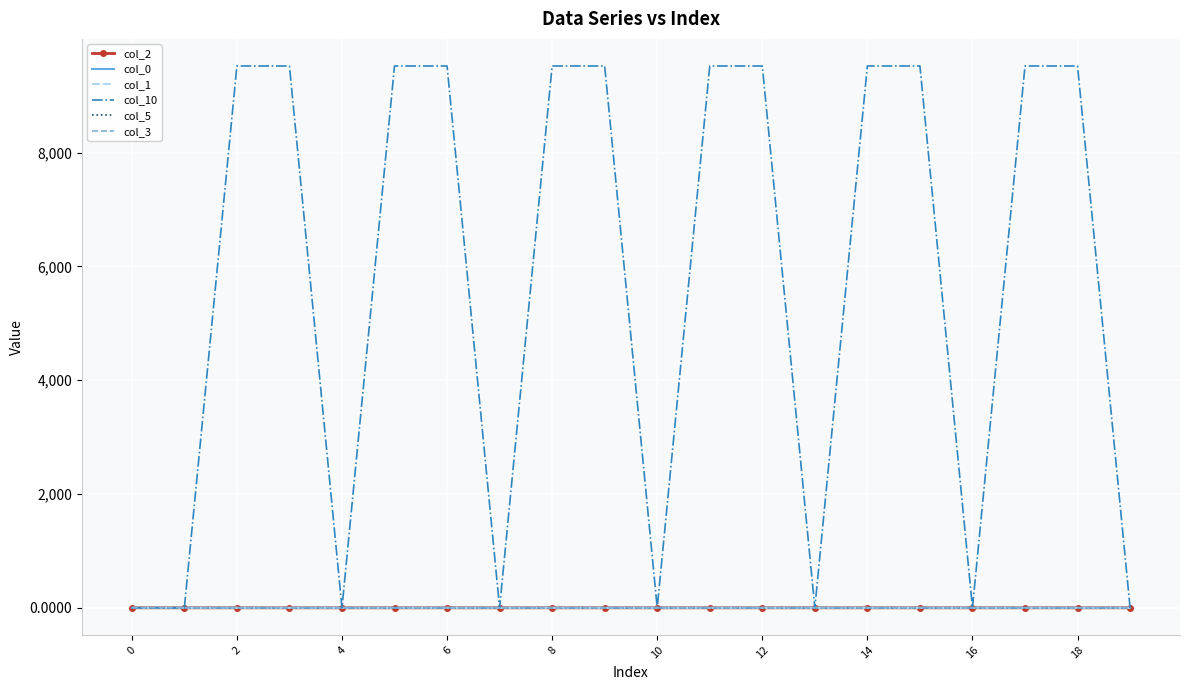

Which series has the largest range (max minus min)?

col_10